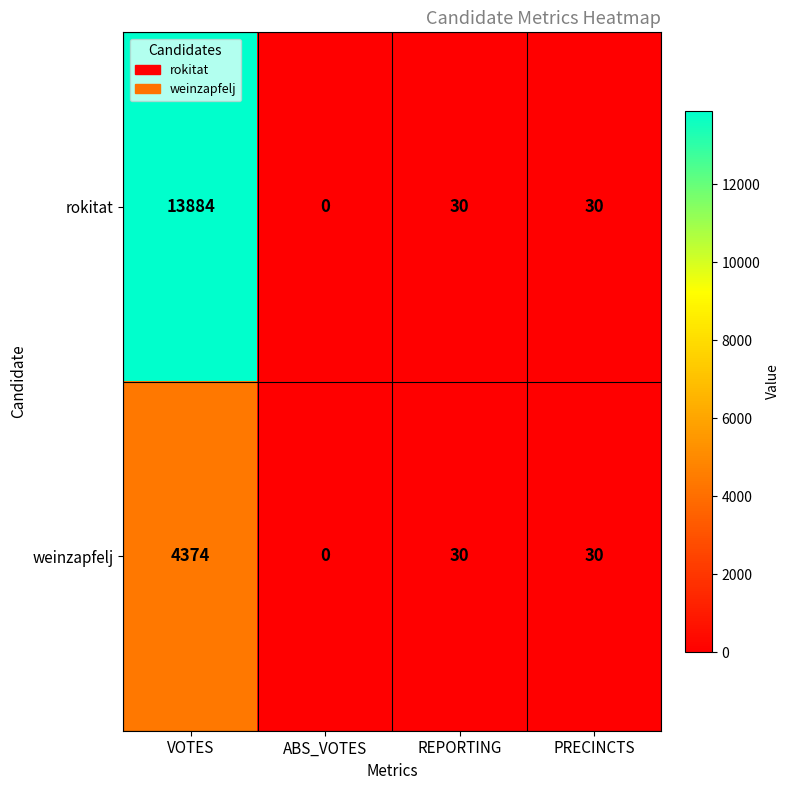

The rokitat series shows 0 at ABS_VOTES. True or false?

True